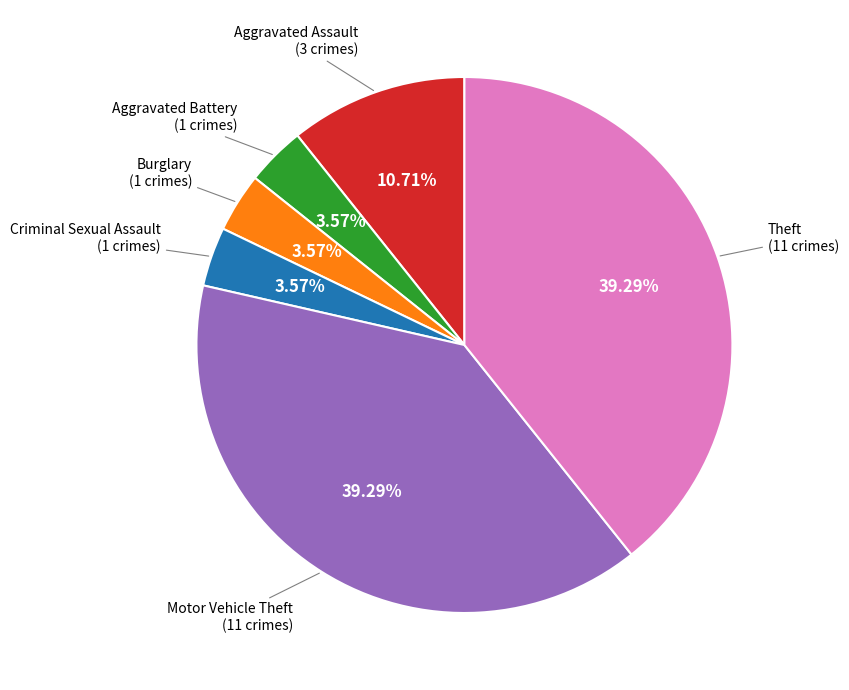

Is there any slice that represents more than half of the pie?

No